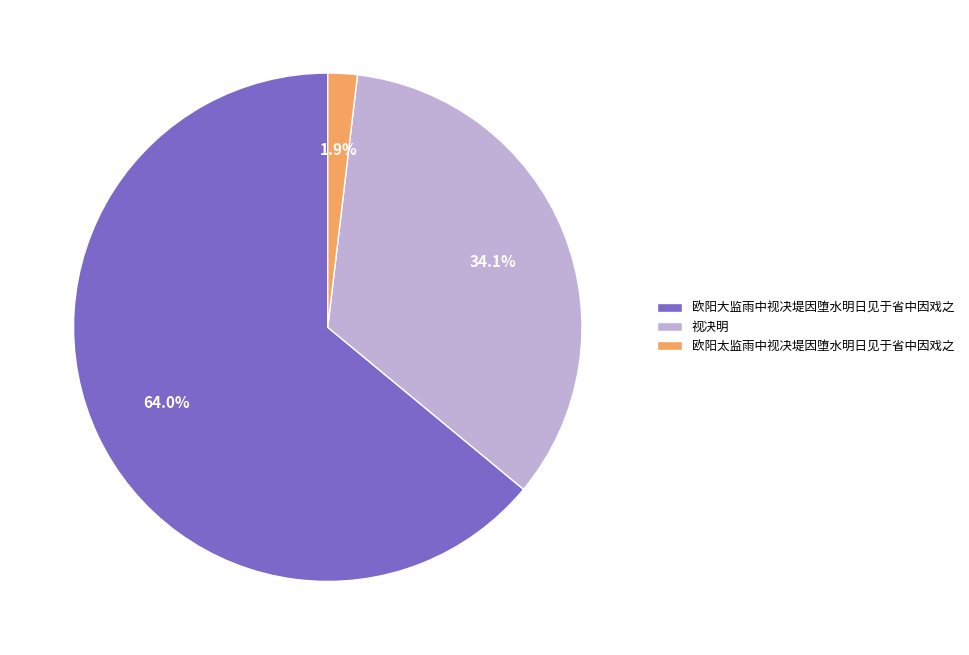

Combined, what portion of the pie is 欧阳太监雨中视决堤因堕水明日见于省中因戏之 and 欧阳大监雨中视决堤因堕水明日见于省中因戏之?

65.9%